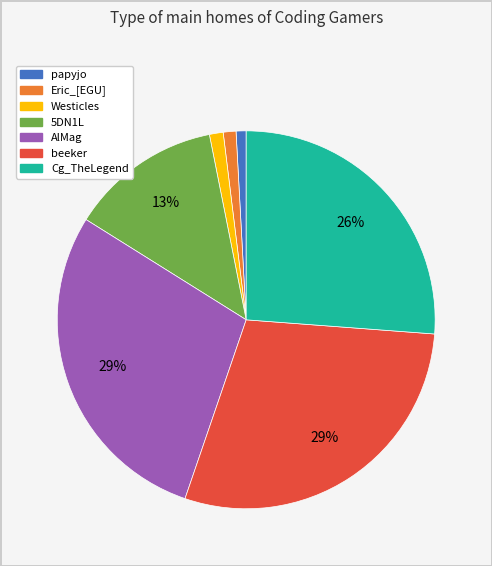

Is it true that Eric_[EGU] is 1% of the pie?

True